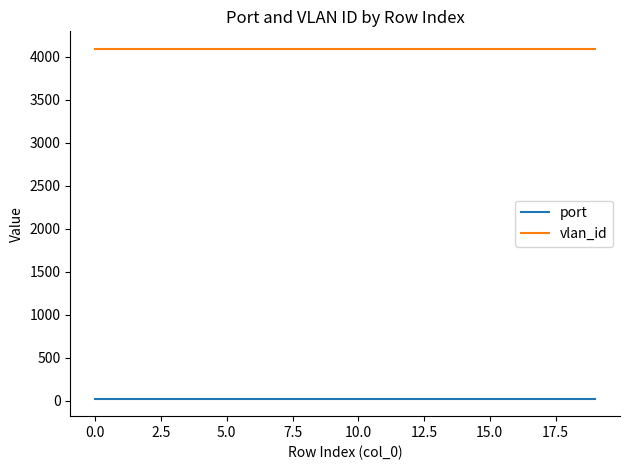

Rank the series by their maximum value, from highest to lowest.

vlan_id, port